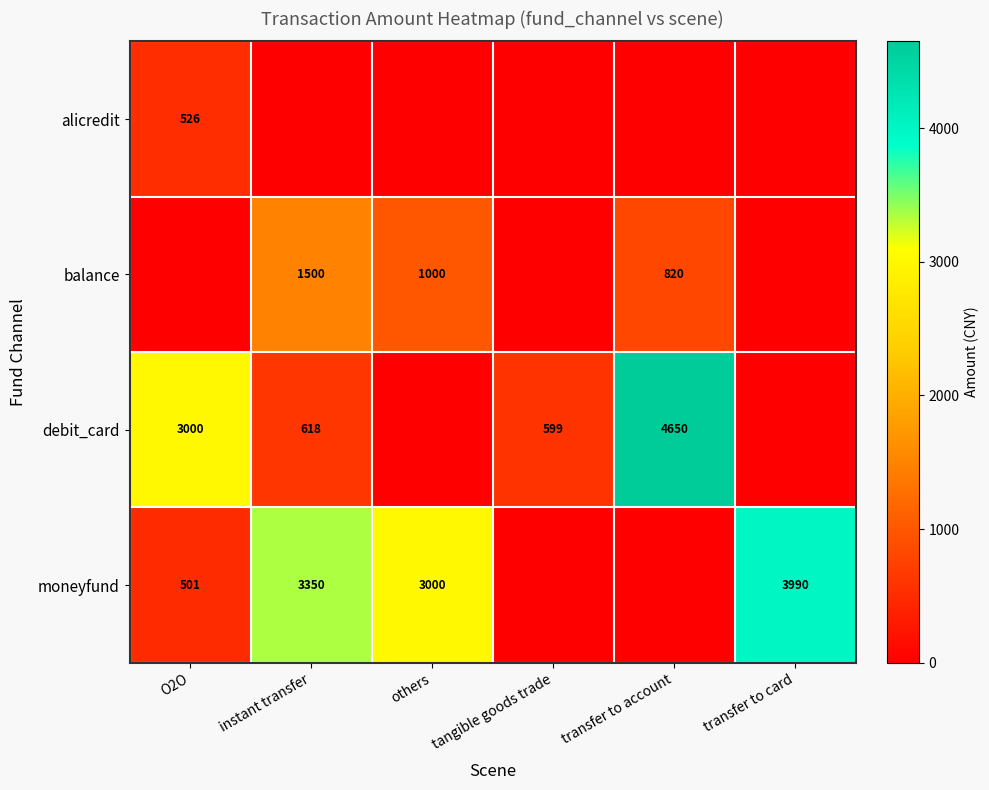

Which label corresponds to the largest value in the chart?

transfer to account